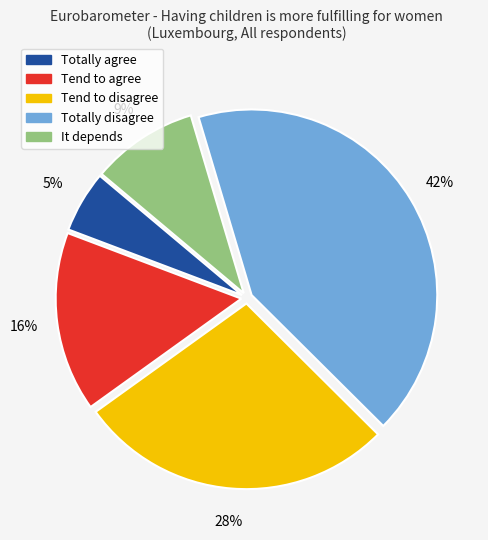

To the nearest percent, what is the average slice percentage?

20%